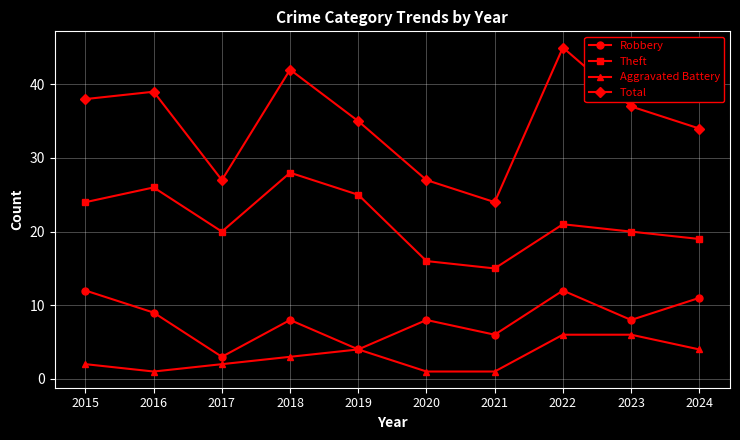

What is the value of the Theft point at the 8th from the left?

21